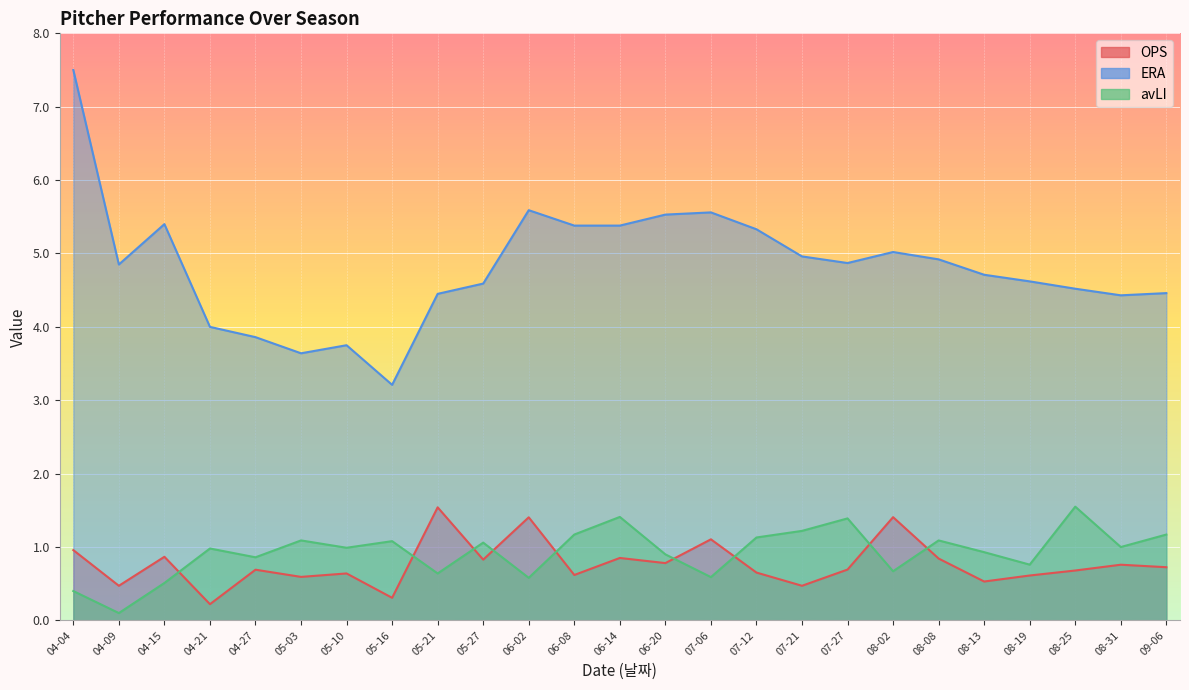

At which label is OPS closest to 0?

04-21